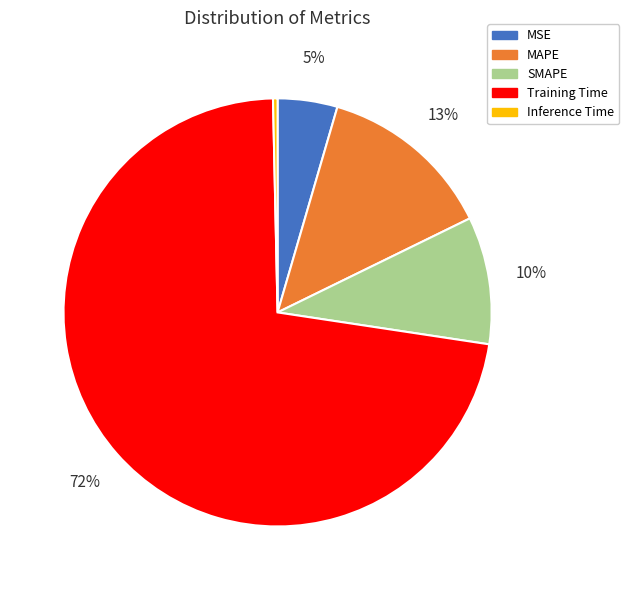

What is the smallest slice in the pie chart?

Inference Time